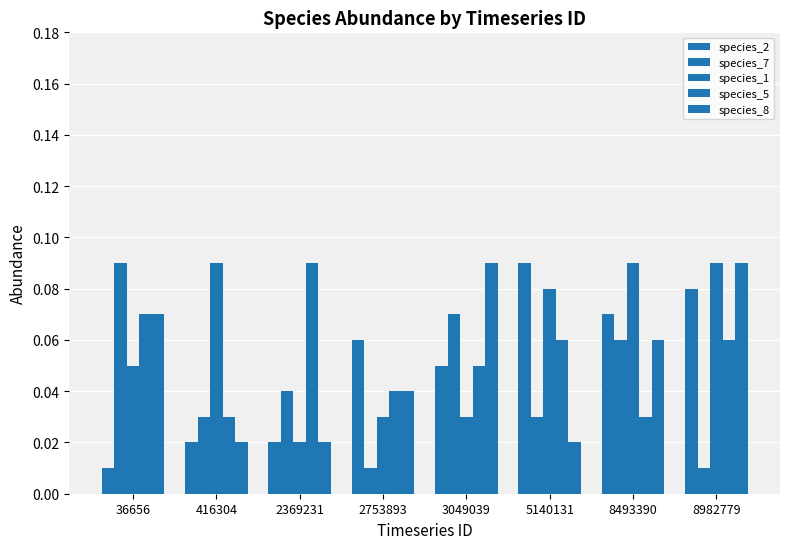

What is the highest value of the species_7 series?

0.1